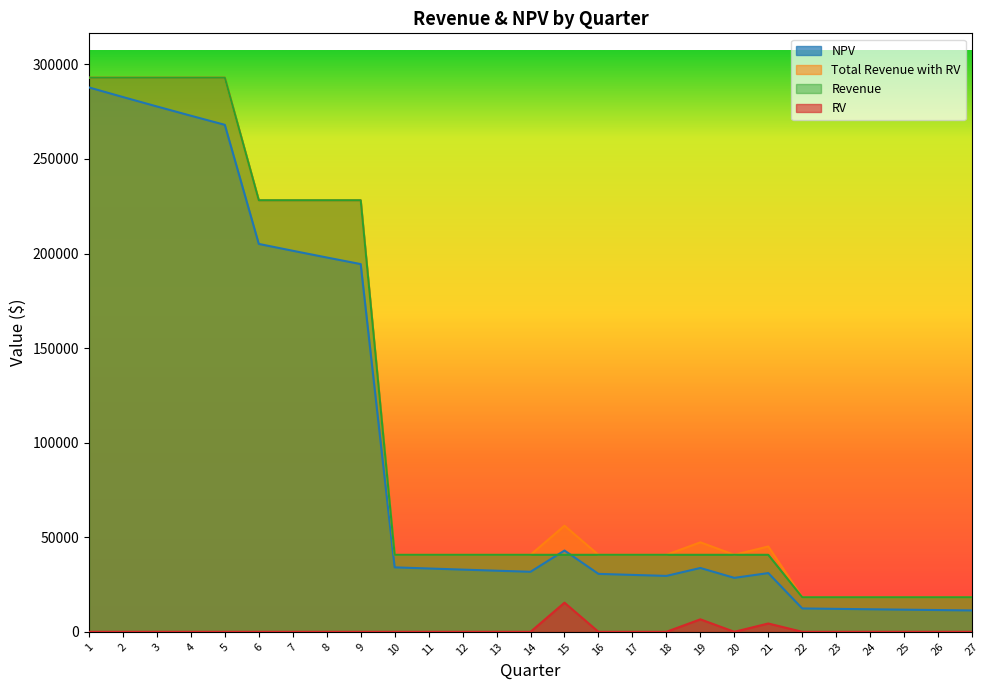

True or false: Total Revenue with RV has a value of 12484.6 at 25.

False